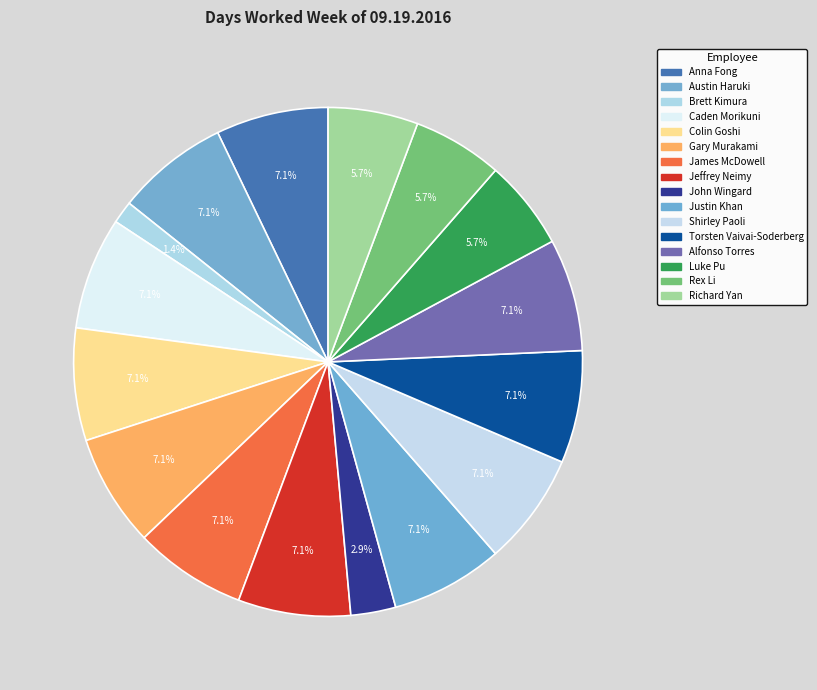

What is the largest slice in the pie chart?

Anna Fong